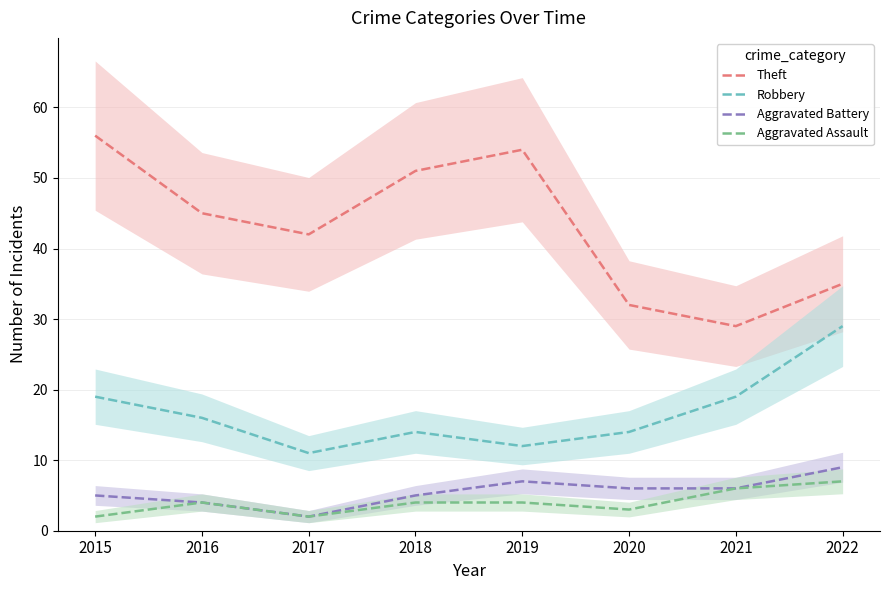

At which category is the sum across all series the highest?

2015